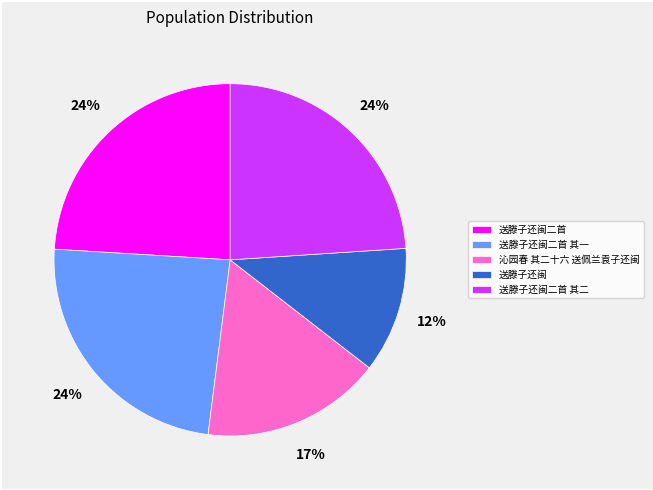

Is it true that 送滕子还闽二首 is 24% of the pie?

True